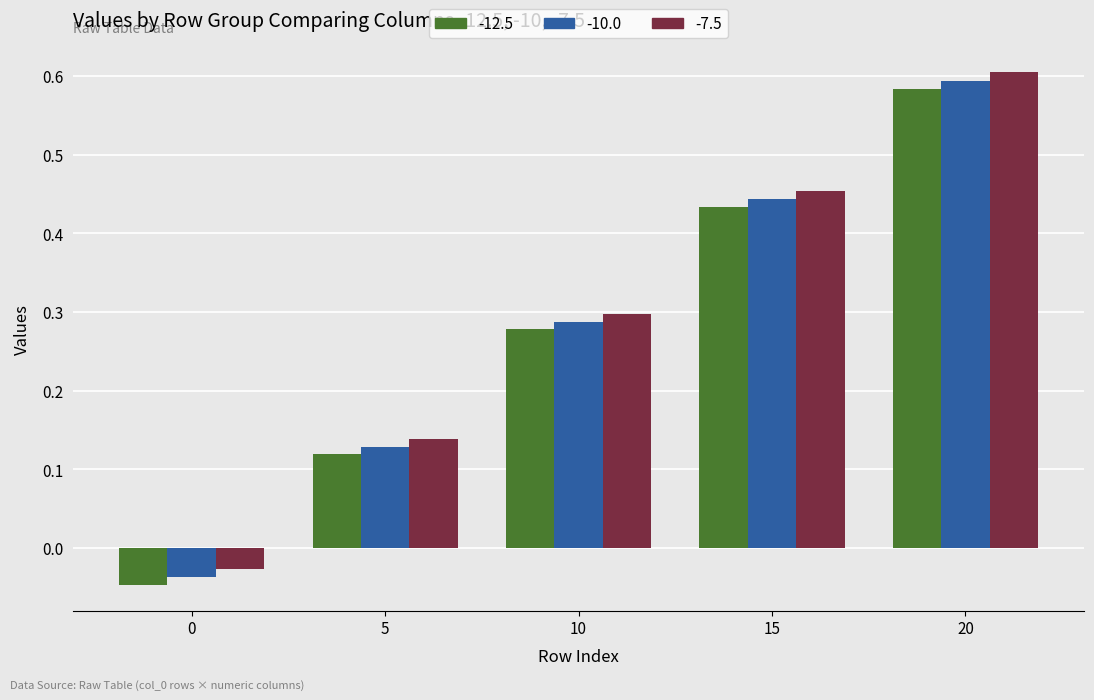

Where does the -10.0 series first go above 0?

5